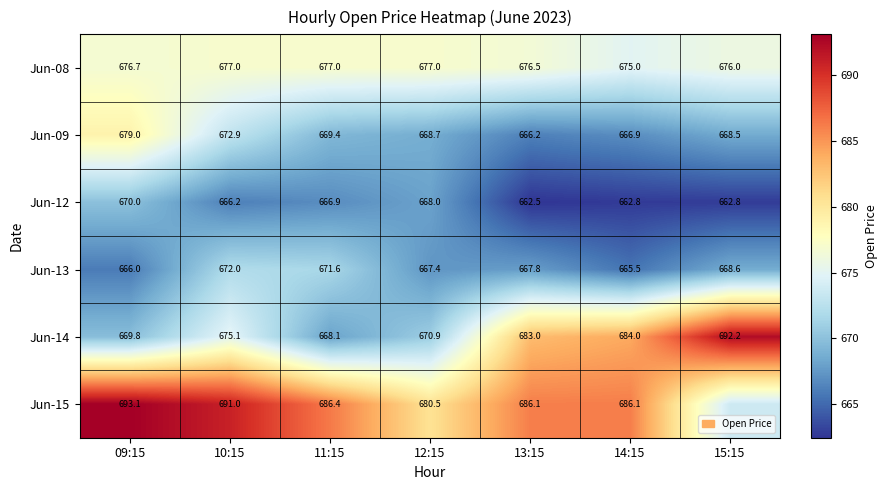

At which label does Jun-08 first exceed 676?

09:15